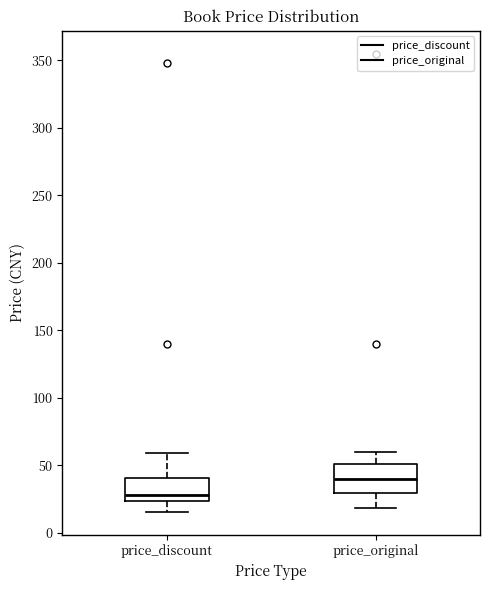

Where does the lower whisker of the box for price_original end on the y-axis? The values are not printed on the chart, so give them approximately, as read against the axis.

20